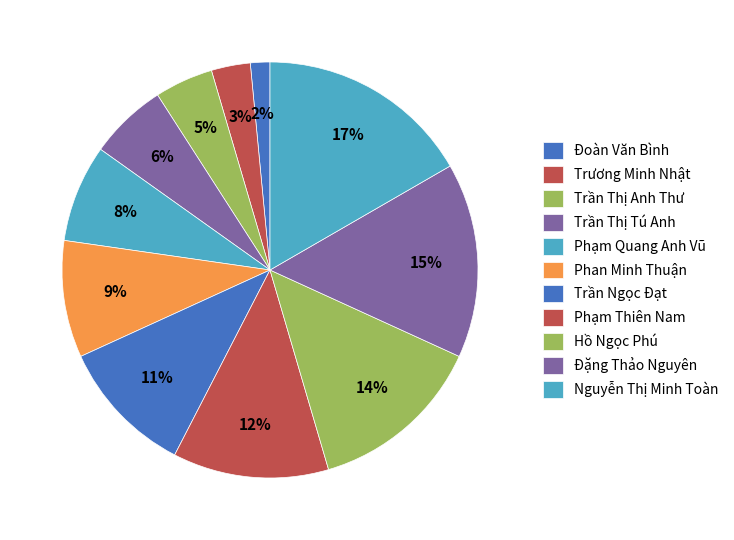

Is it true that Trần Ngọc Đạt is 25% of the pie?

False